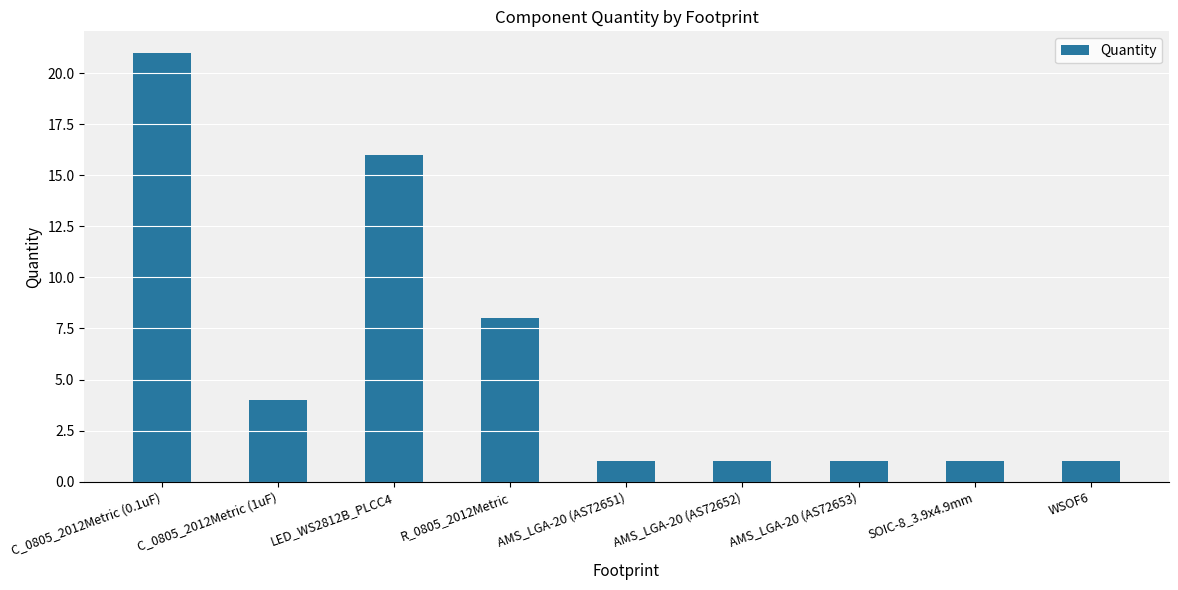

What is the average value?

6